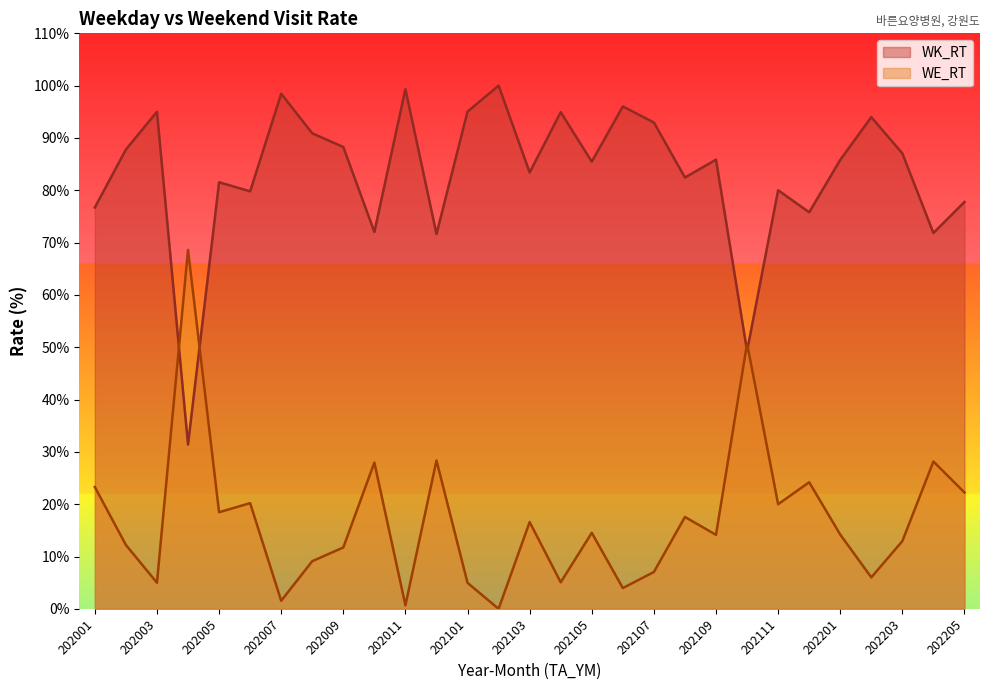

What is the approximate value of WE_RT at 202104?

5.1